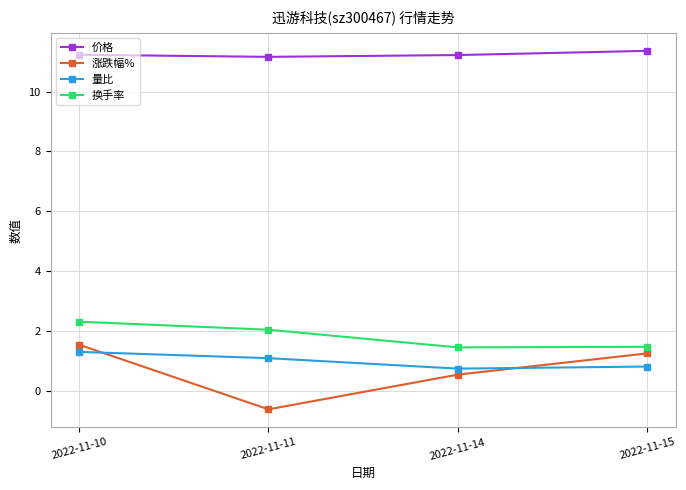

How many lines are shown in the chart?

4